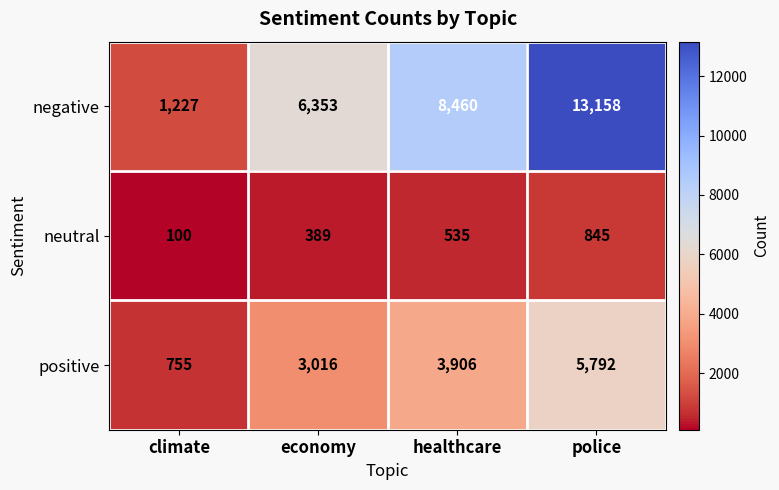

The neutral series shows 1379 at police. True or false?

False